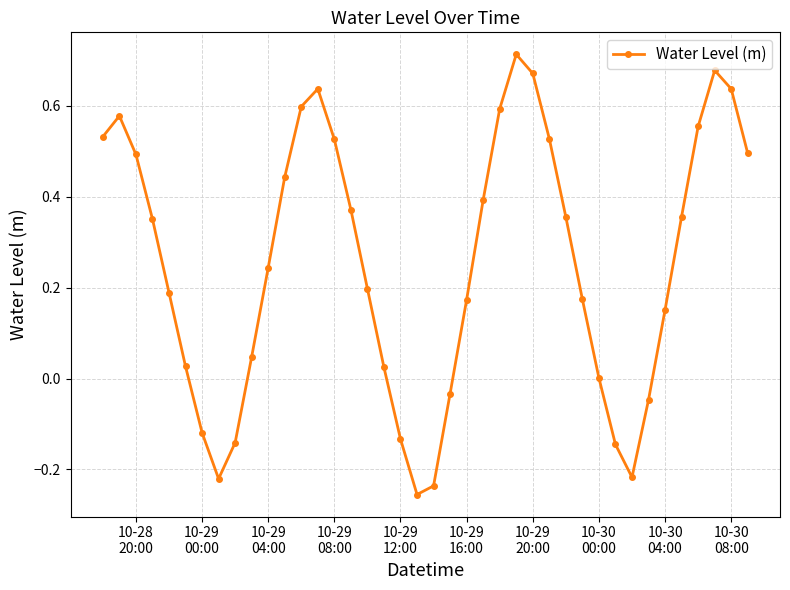

How many distinct data groups are displayed?

1